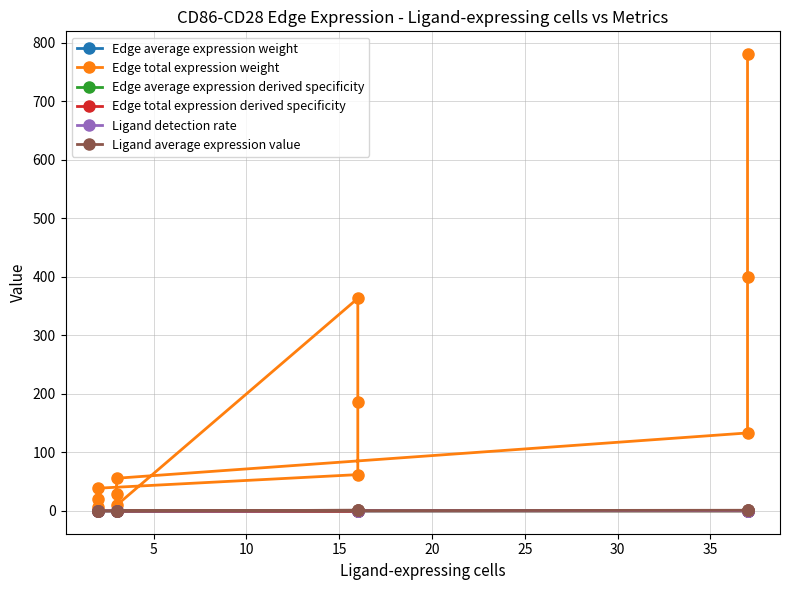

Reading left to right, list all the values displayed in this chart.

Edge average expression weight: 0.0	0.0	0.0	0.1	0.0	0.2	0.0	0.0	0.0	0.1	0.0	0.2
Edge total expression weight: 6.6	19.8	38.8	62.0	185.9	363.2	9.5	28.5	55.8	133.2	399.5	780.5
Edge average expression derived specificity: 0.0	0.0	0.0	0.1	0.0	0.4	0.0	0.0	0.0	0.1	0.0	0.4
Edge total expression derived specificity: 0.0	0.0	0.0	0.0	0.1	0.2	0.0	0.0	0.0	0.1	0.2	0.4
Ligand detection rate: 0.0	0.0	0.0	0.5	0.5	0.5	0.0	0.0	0.0	0.6	0.6	0.6
Ligand average expression value: 0.0	0.0	0.0	1.0	1.0	1.0	0.0	0.0	0.0	1.1	1.1	1.1